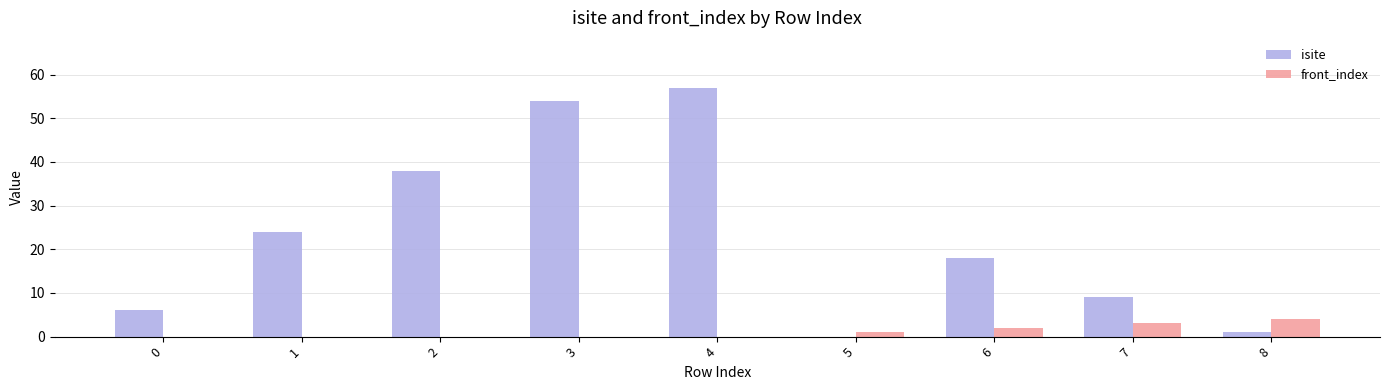

Which series has the largest total across all categories?

isite